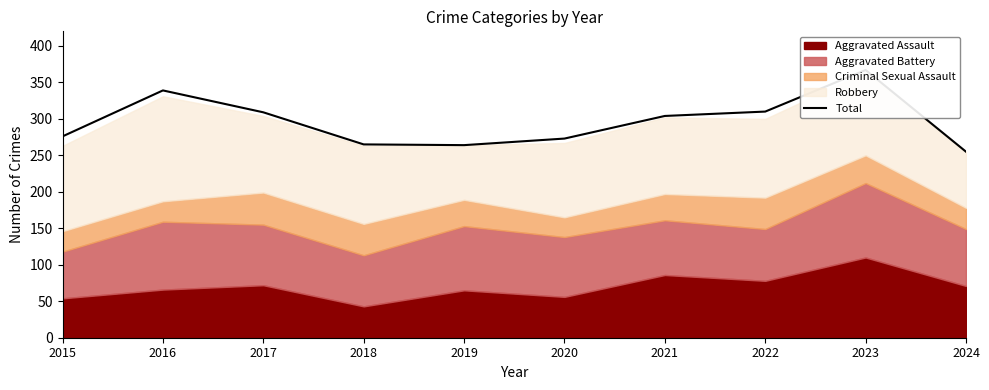

Where does the data first go above 304?

2016